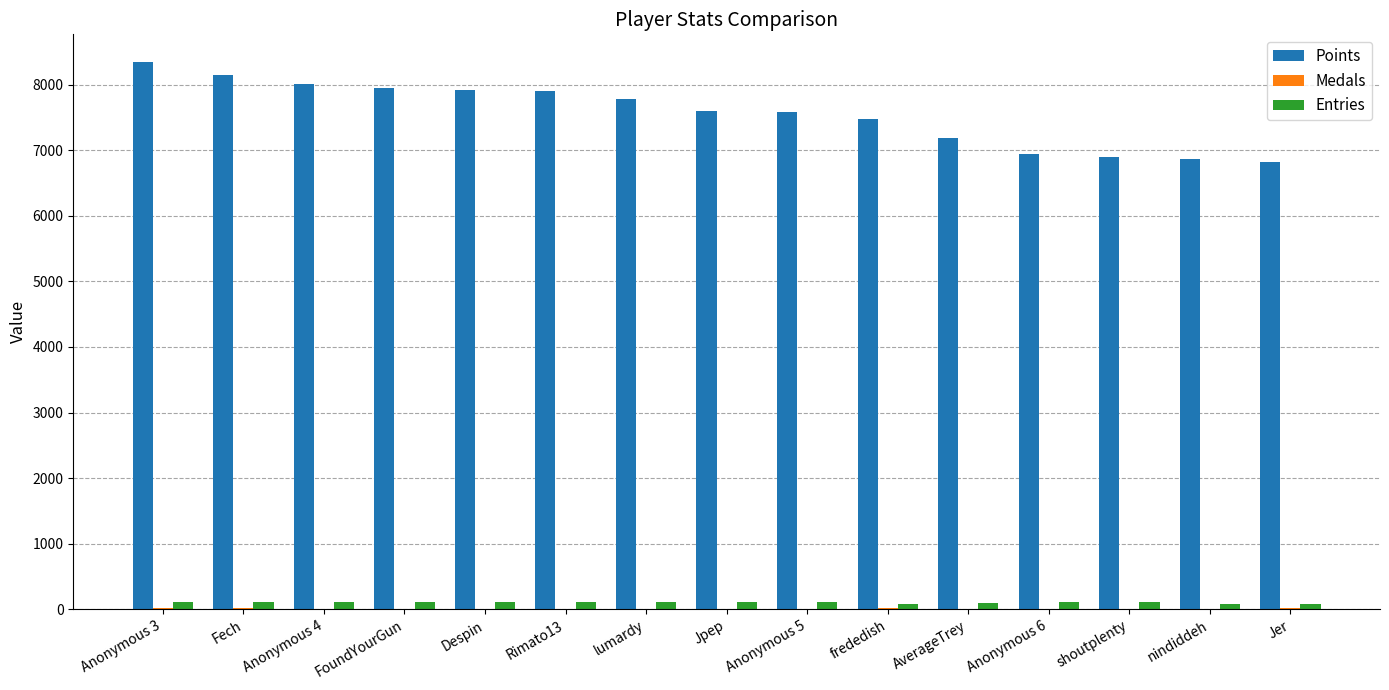

What is the sum of all Entries values?

1601